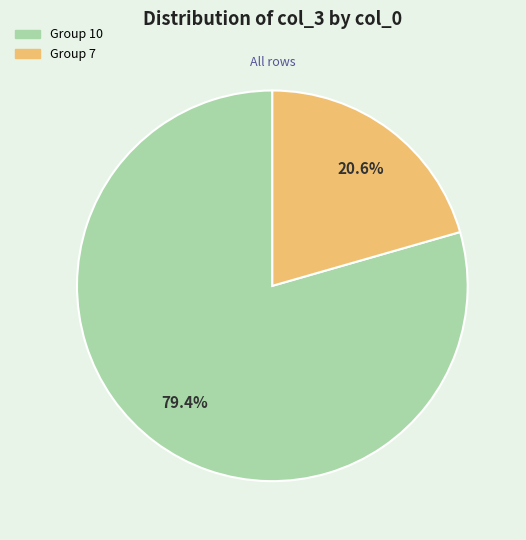

How many segments does this pie chart have?

2